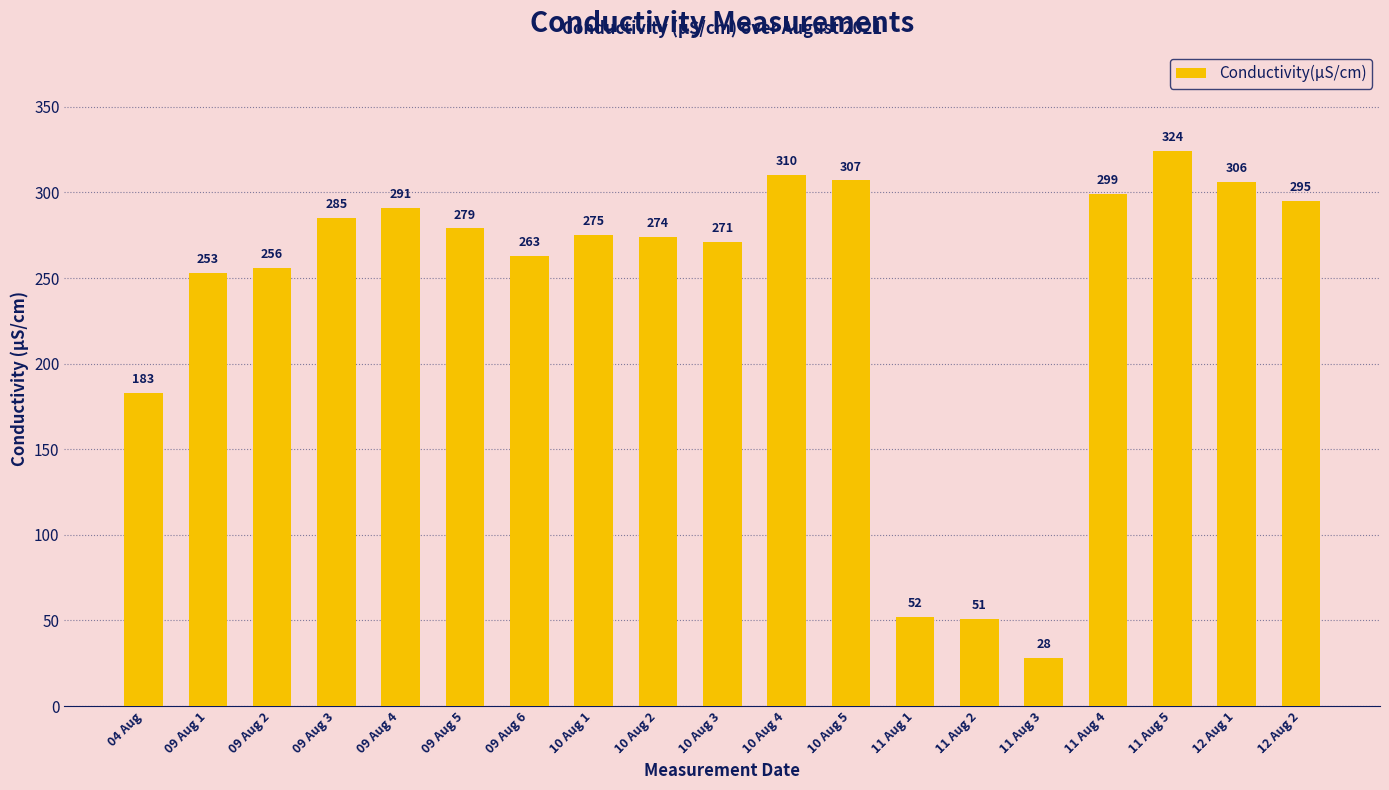

What is the average value?

242